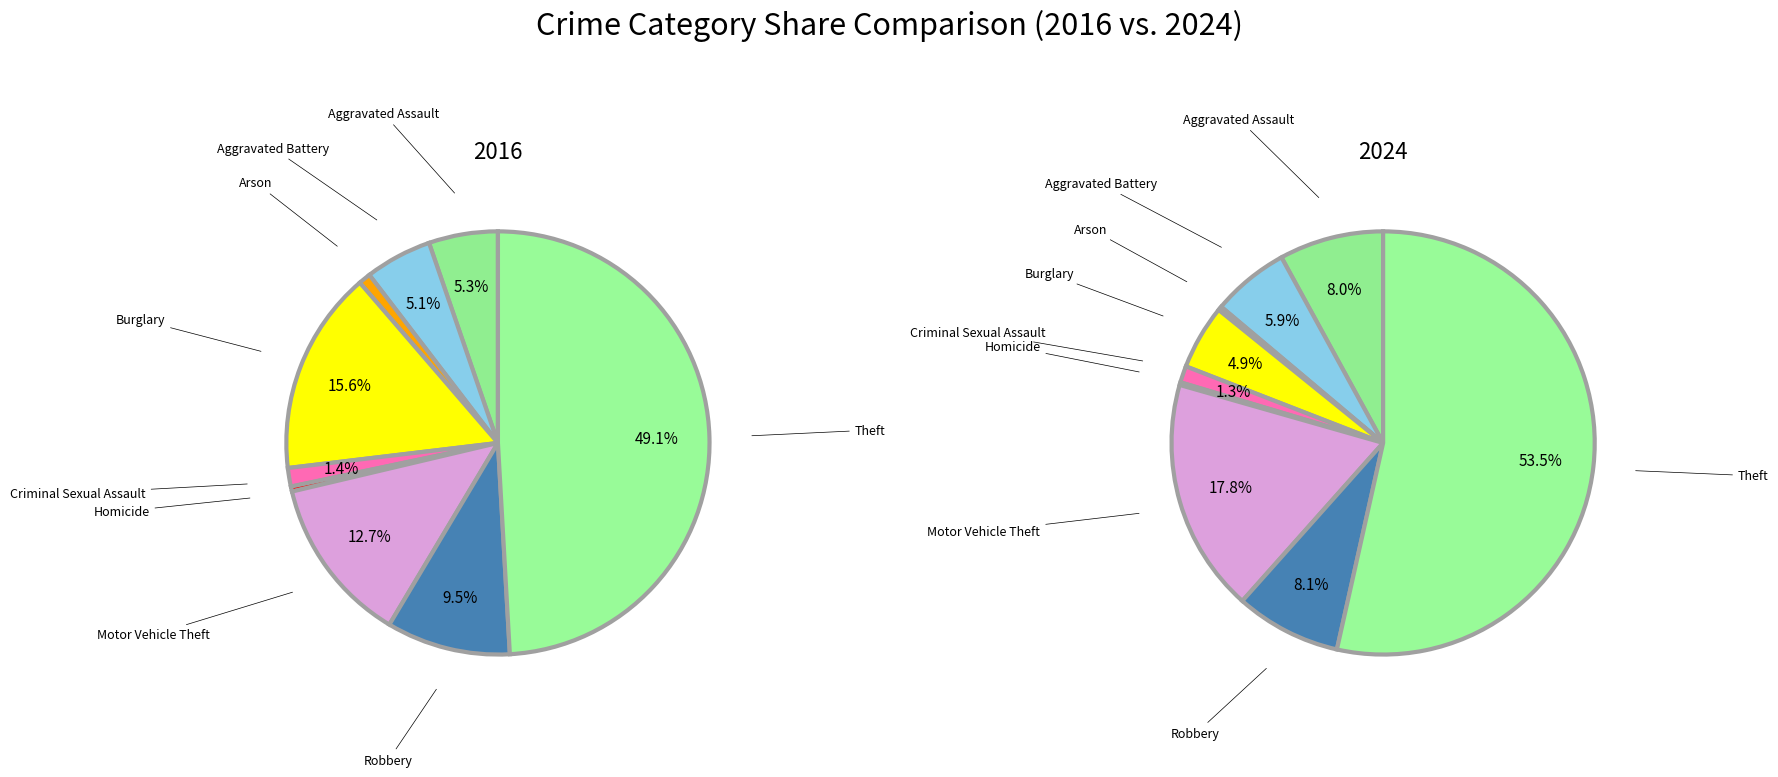

Count the number of slices in the pie.

9